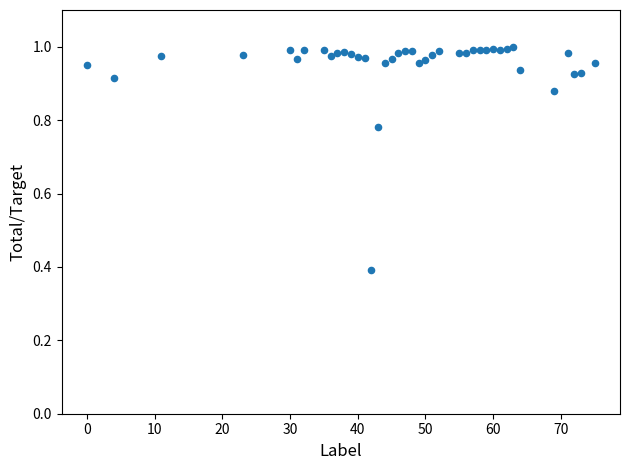

What is the range of X values (max minus min)?

75.0